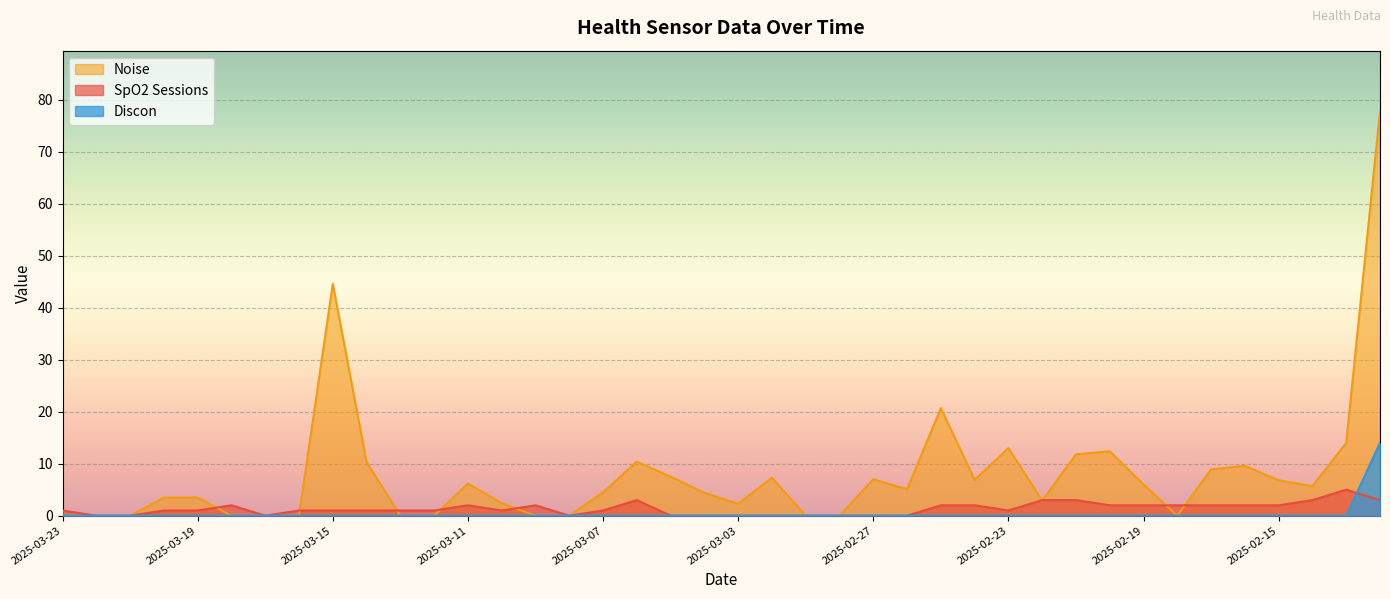

True or false: Discon and Noise cross at least once.

False